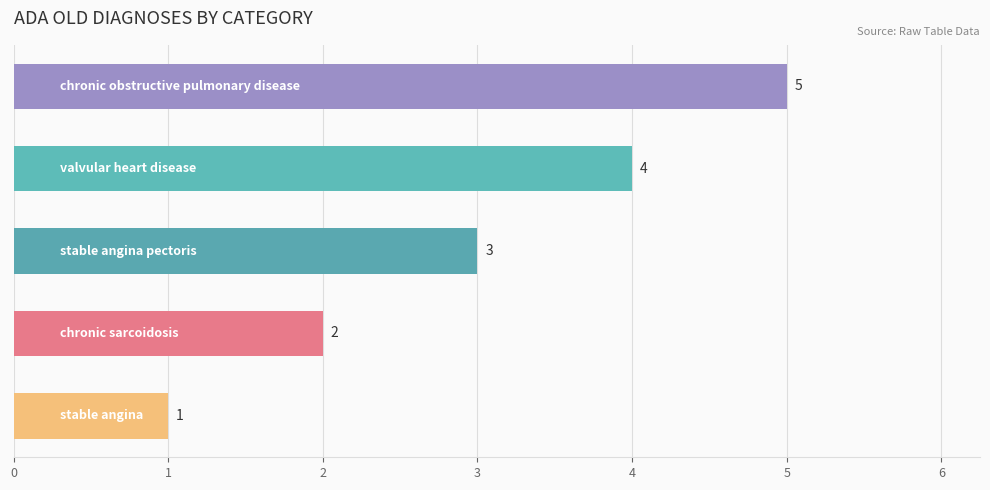

How many categories are shown in the chart?

5